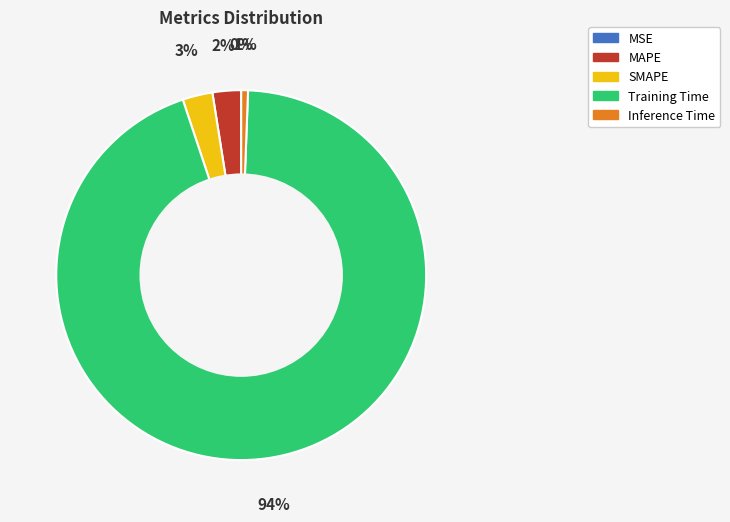

Do Inference Time and MAPE together represent more than half of the pie?

No